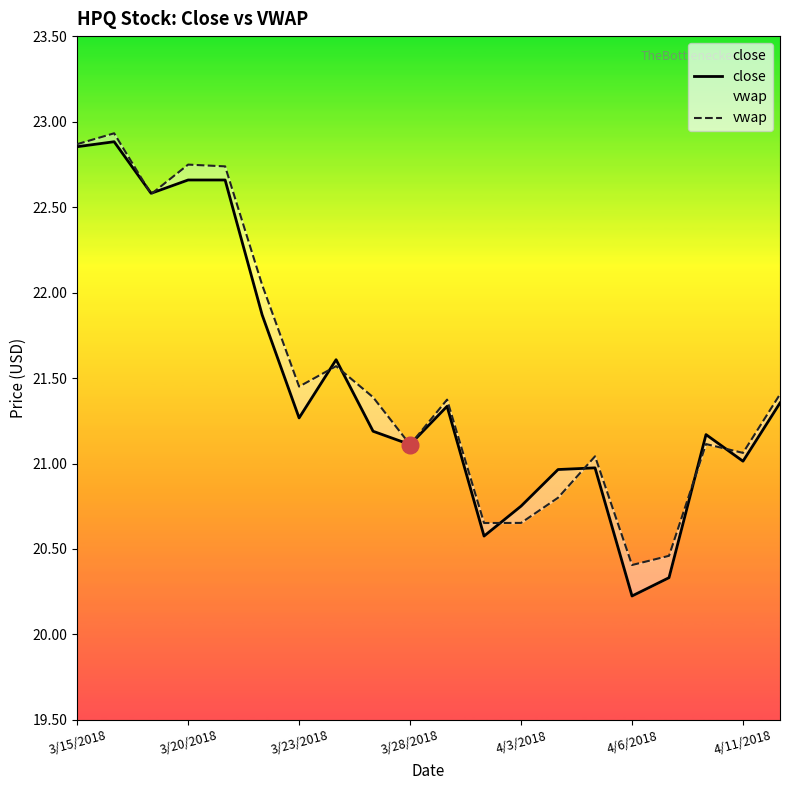

What is the sum of all close values?

429.4